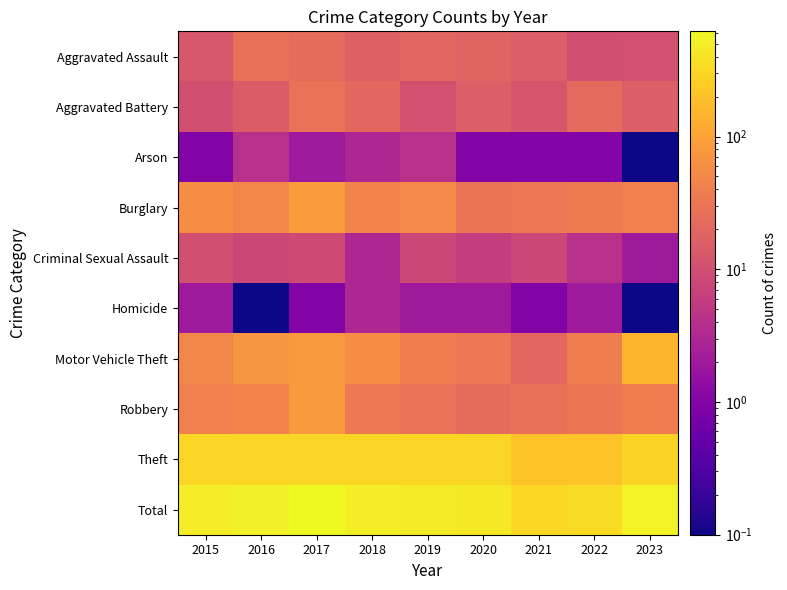

What is the maximum value shown in the chart?

620.0